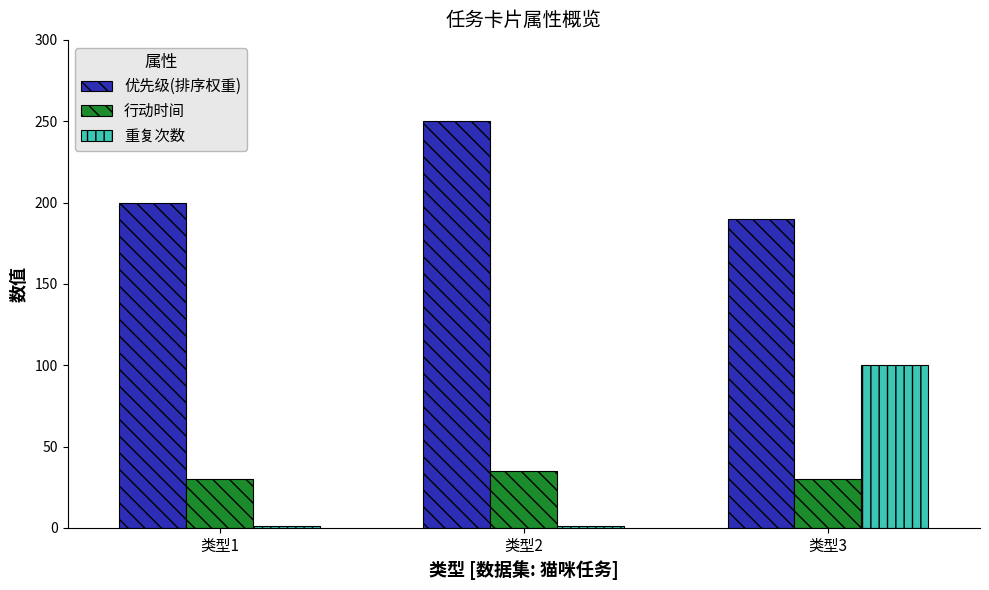

What is the maximum value shown in the chart?

250